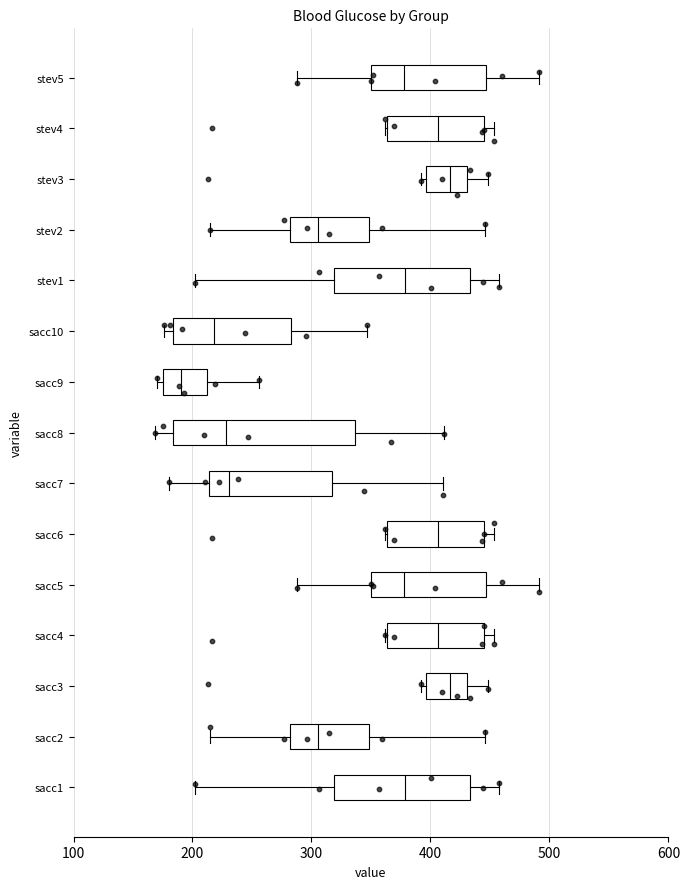

Reading bottom to top, read every box against the x-axis: the position of its median line, the range the box covers, and the ends of its whiskers. The values are not printed on the chart, so give them approximately, as read against the axis.

sacc1: median 380, box 320 to 430, whiskers 200 to 460
sacc2: median 310, box 280 to 350, whiskers 220 to 450
sacc3: median 420, box 400 to 430, whiskers 390 to 450
sacc4: median 410, box 360 to 440, whiskers 360 to 450
sacc5: median 380, box 350 to 450, whiskers 290 to 490
sacc6: median 410, box 360 to 440, whiskers 360 to 450
sacc7: median 230, box 210 to 320, whiskers 180 to 410
sacc8: median 230, box 180 to 340, whiskers 170 to 410
sacc9: median 190, box 180 to 210, whiskers 170 to 260
sacc10: median 220, box 180 to 280, whiskers 180 (just left of the box's left edge) to 350
stev1: median 380, box 320 to 430, whiskers 200 to 460
stev2: median 310, box 280 to 350, whiskers 220 to 450
stev3: median 420, box 400 to 430, whiskers 390 to 450
stev4: median 410, box 360 to 440, whiskers 360 to 450
stev5: median 380, box 350 to 450, whiskers 290 to 490